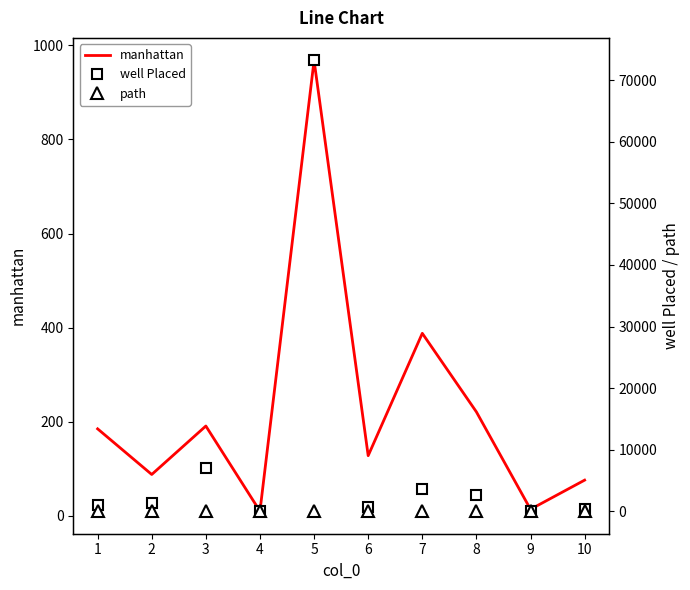

True or false: well Placed has a value of 415 at 2.

False